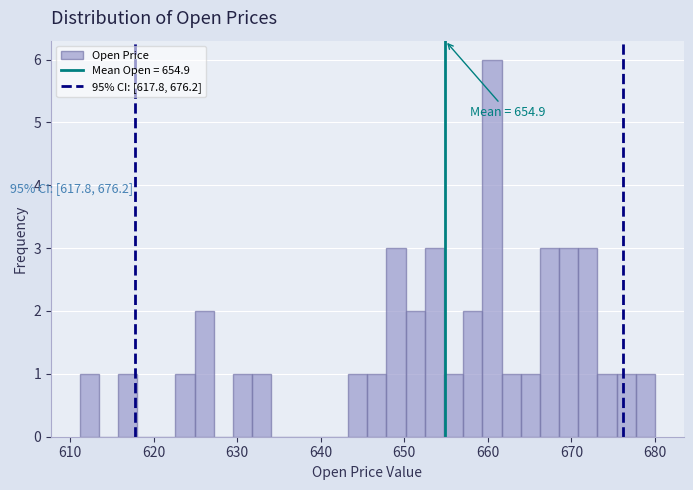

Read against the x-axis, roughly where is the centre of the tallest bar?

660